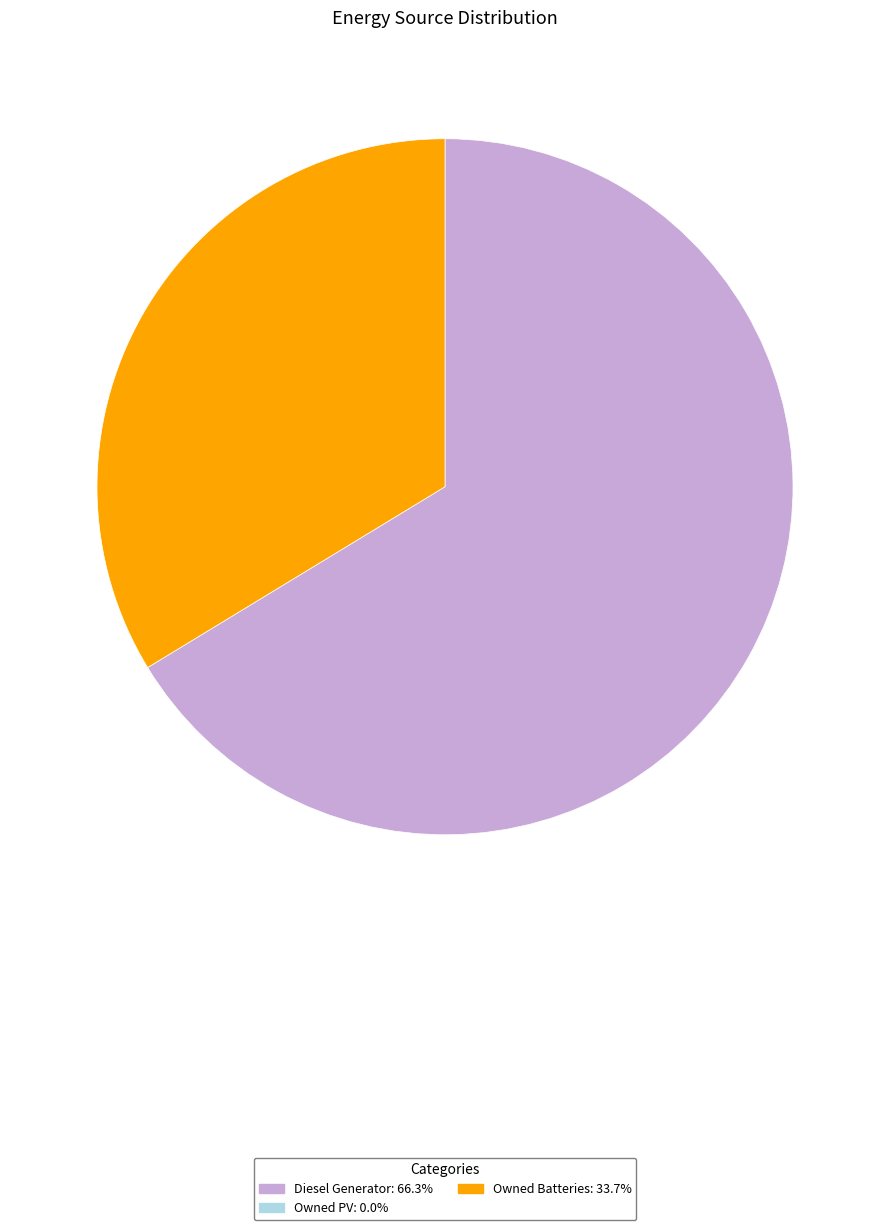

Does any single category account for the majority?

Yes